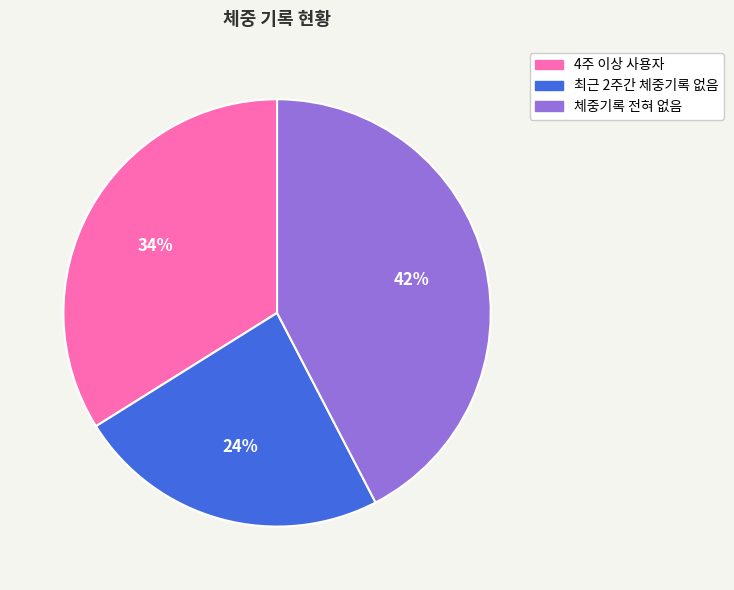

What is the ratio of the value at 최근 2주간 체중기록 없음 to the value at 체중기록 전혀 없음?

0.6